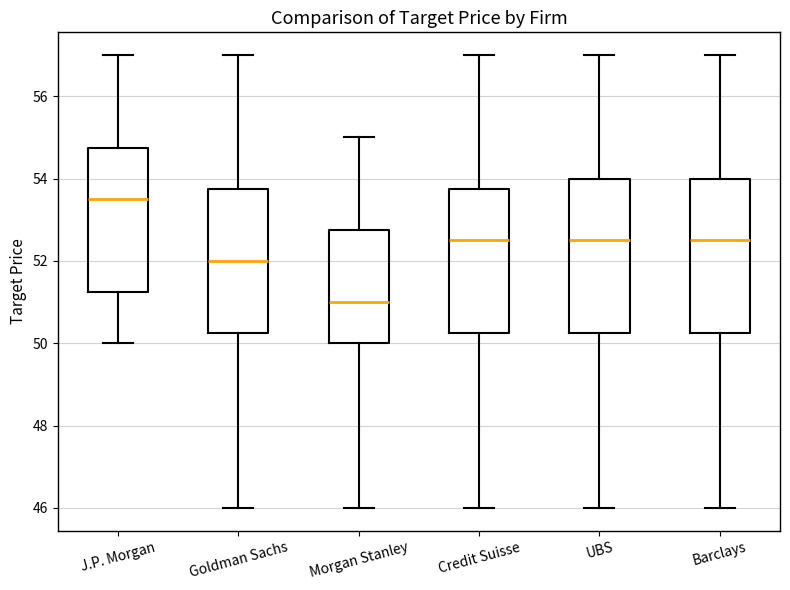

Which box has the lowest median line?

Morgan Stanley